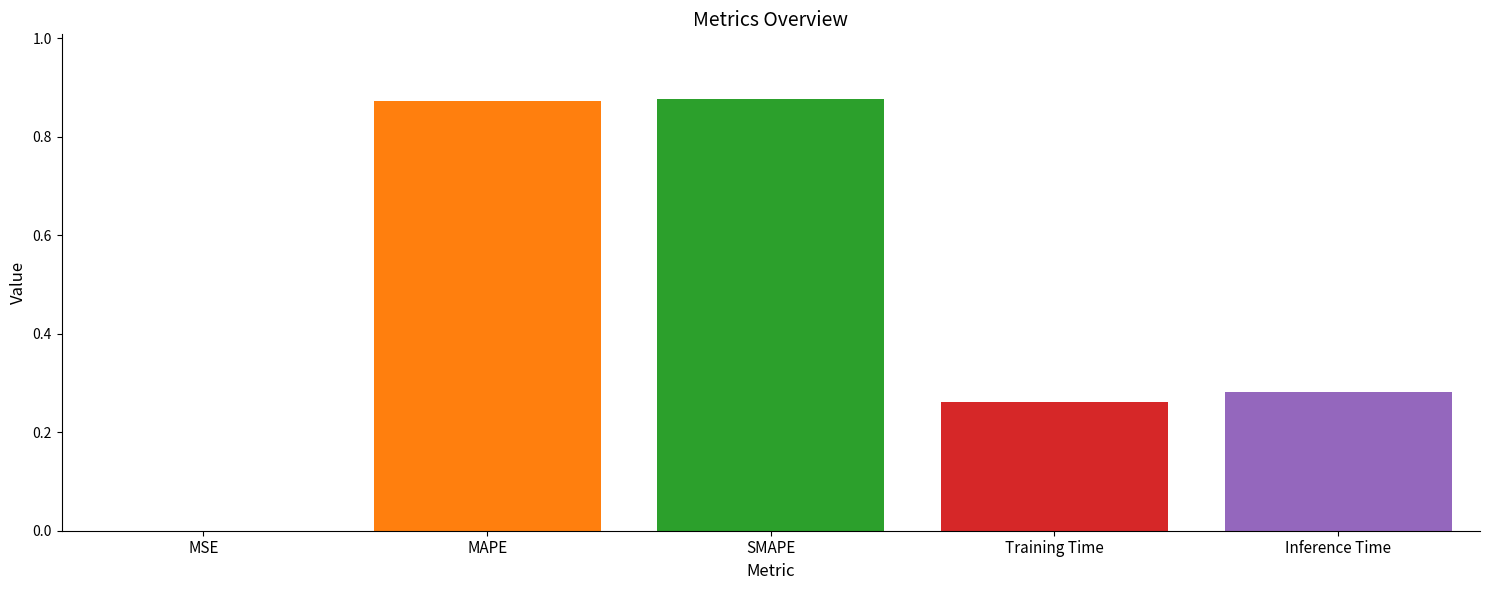

Are the bars horizontal?

No